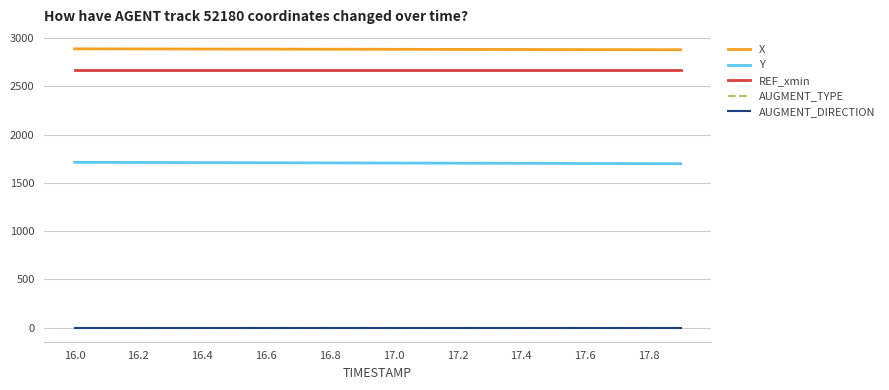

Reading left to right, what are all the values shown in this chart?

X: 2887.4	2886.9	2886.4	2885.9	2885.4	2884.9	2884.4	2883.9	2883.4	2882.9	2882.4	2881.9	2881.5	2881.0	2880.5	2880.0	2879.5	2879.0	2878.5	2878.0
Y: 1712.7	1712.0	1711.2	1710.5	1709.7	1709.0	1708.2	1707.4	1706.7	1705.9	1705.2	1704.4	1703.7	1702.9	1702.1	1701.4	1700.6	1699.9	1699.1	1698.3
REF_xmin: 2672.5	2672.5	2672.5	2672.5	2672.5	2672.5	2672.5	2672.5	2672.5	2672.5	2672.5	2672.5	2672.5	2672.5	2672.5	2672.5	2672.5	2672.5	2672.5	2672.5
AUGMENT_TYPE: 0.0	0.0	0.0	0.0	0.0	0.0	0.0	0.0	0.0	0.0	0.0	0.0	0.0	0.0	0.0	0.0	0.0	0.0	0.0	0.0
AUGMENT_DIRECTION: 0.0	0.0	0.0	0.0	0.0	0.0	0.0	0.0	0.0	0.0	0.0	0.0	0.0	0.0	0.0	0.0	0.0	0.0	0.0	0.0